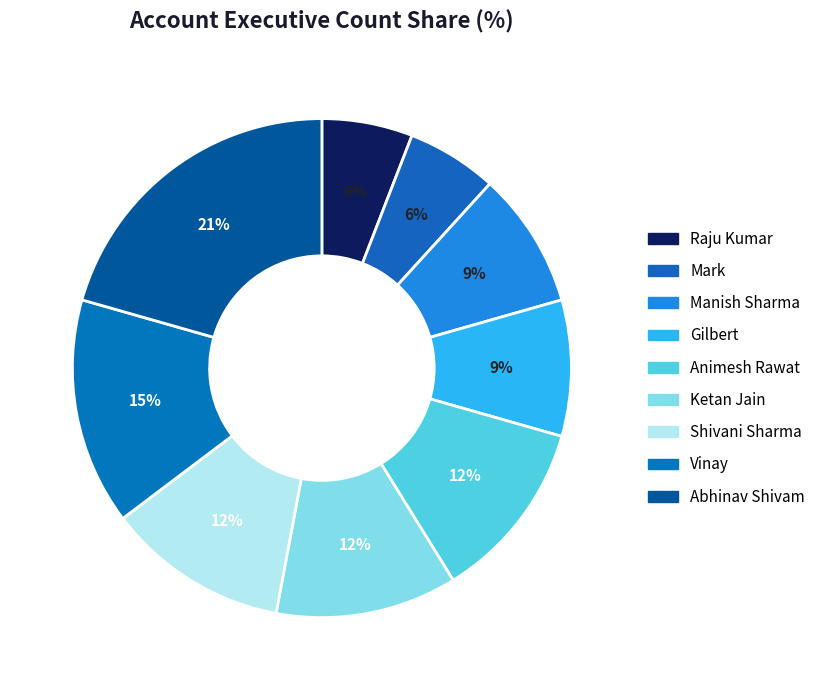

How much of the chart is everything except Manish Sharma?

91.2%